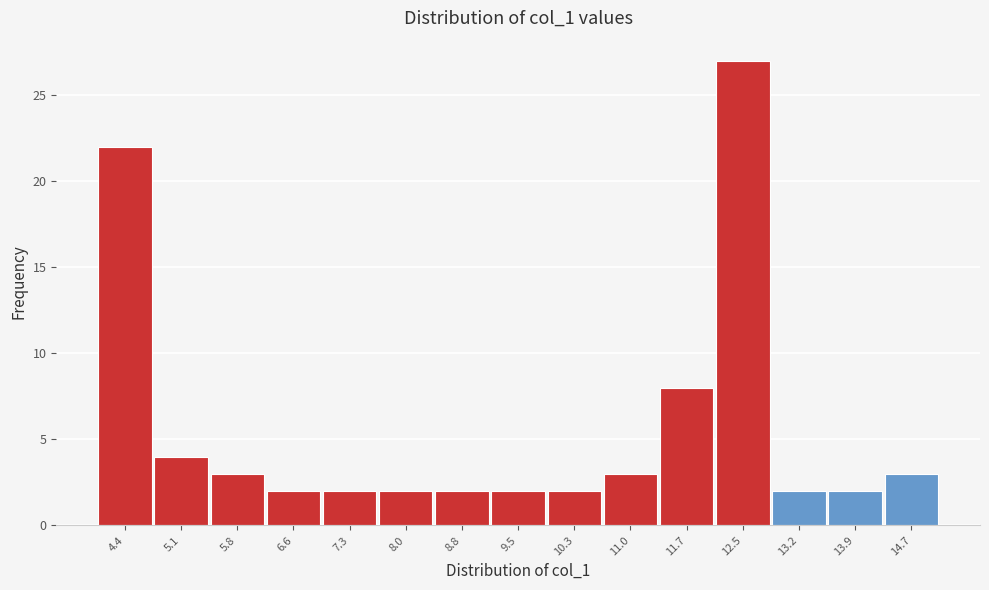

Reading left to right, transcribe all the data shown in this chart.

4.4=22	5.1=4	5.8=3	6.6=2	7.3=2	8.0=2	8.8=2	9.5=2	10.3=2	11.0=3	11.7=8	12.5=27	13.2=2	13.9=2	14.7=3